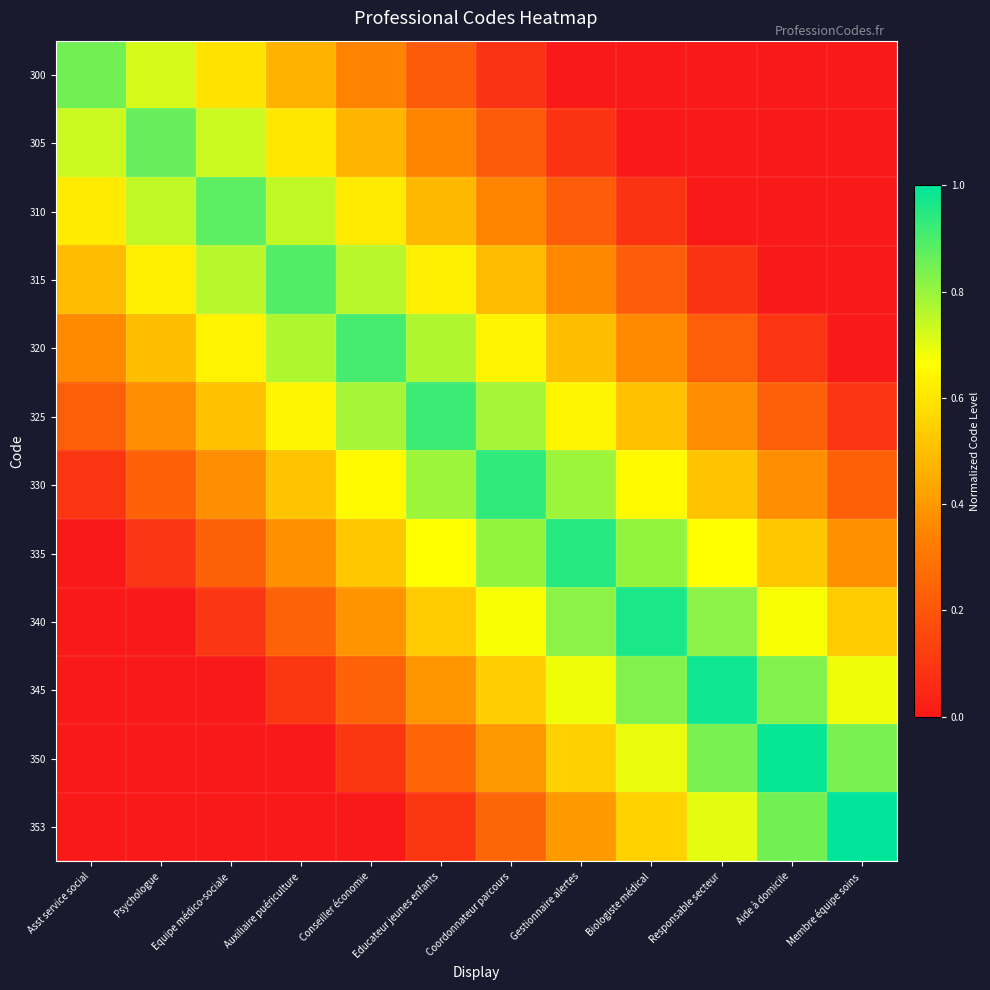

At which category does the chart reach its minimum across all series?

Gestionnaire alertes